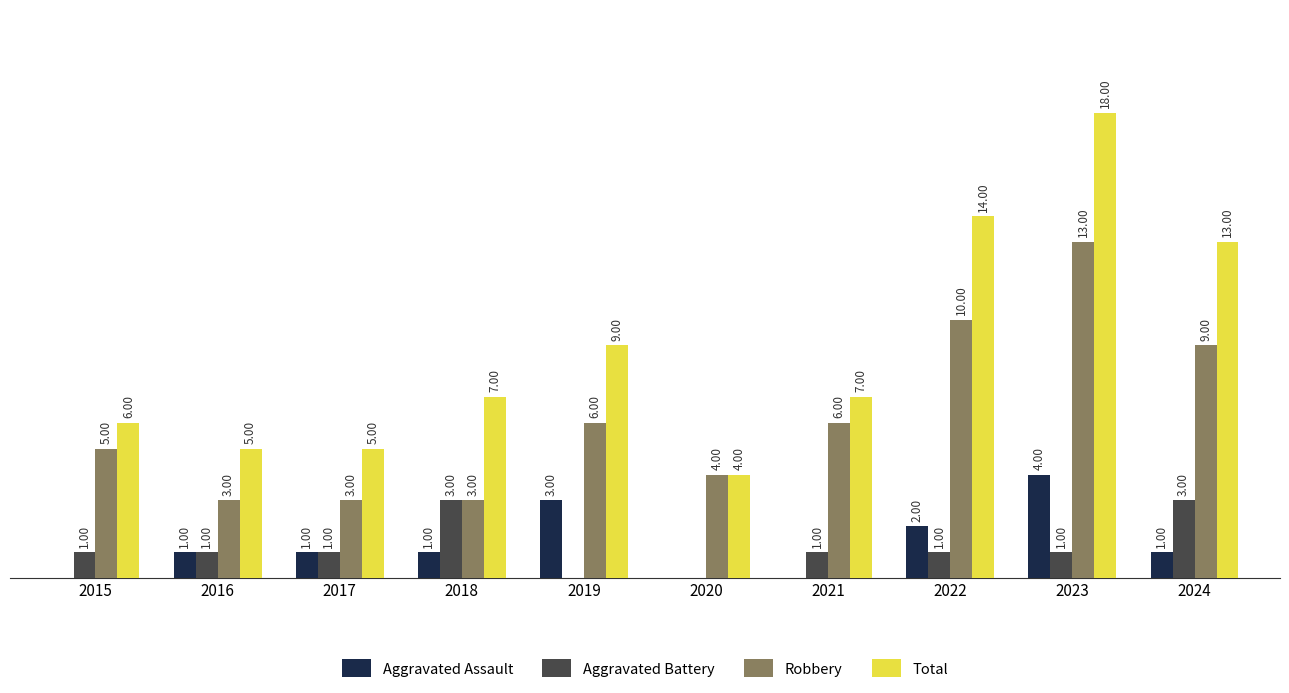

Which series changed the most between 2018 and 2023?

Total